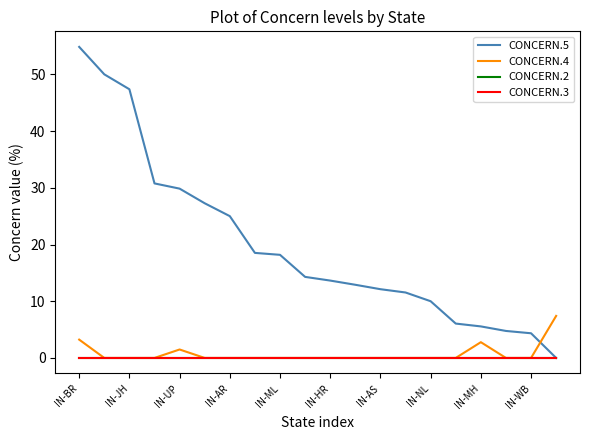

Does the chart display data point markers on the line(s)?

No